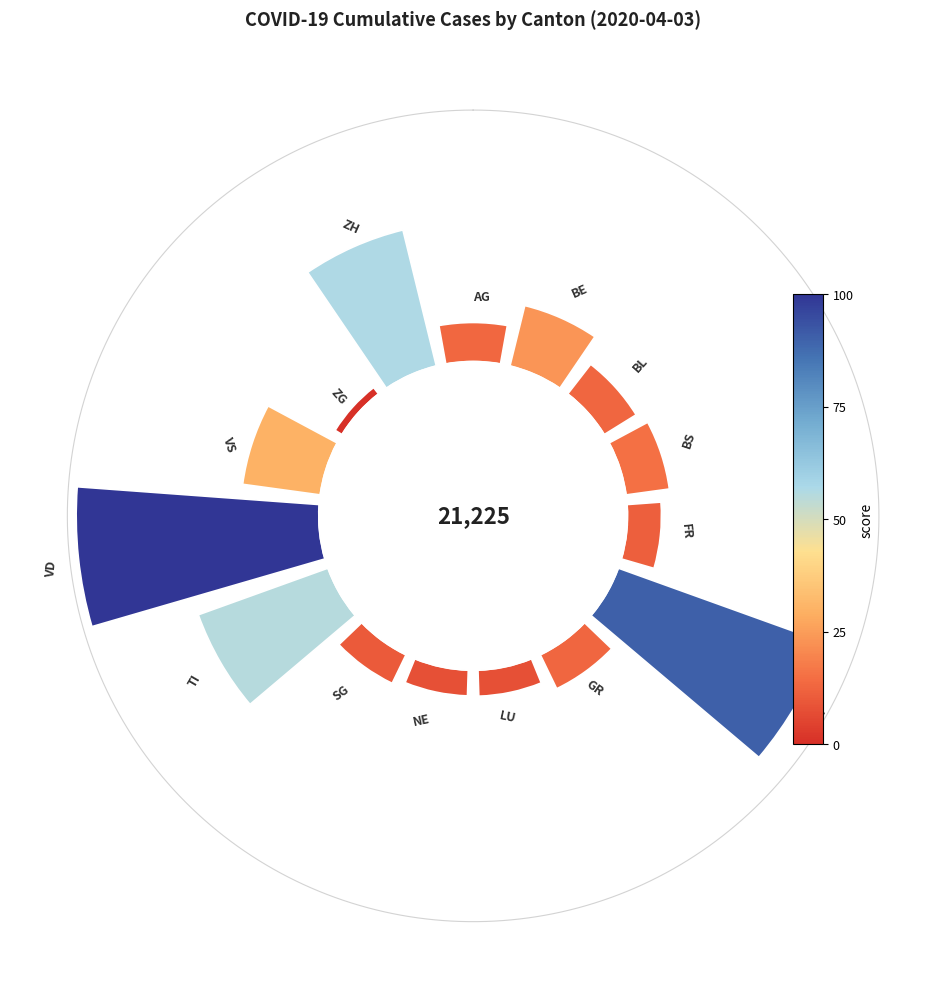

How many slices are in this pie chart?

15